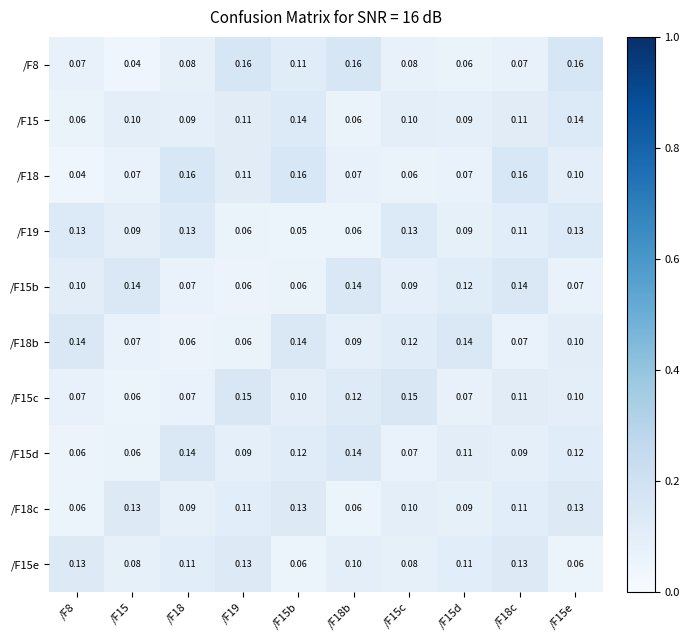

Is the value of /F18c at /F19 greater than the value of /F19 at /F15d?

Yes